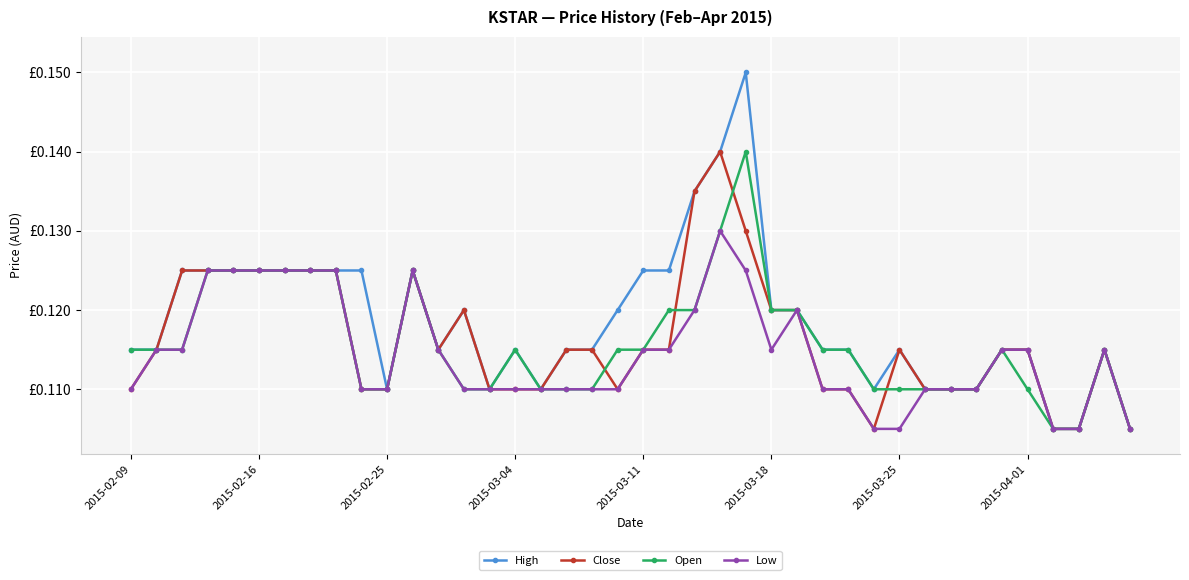

What is the minimum value for High?

0.1